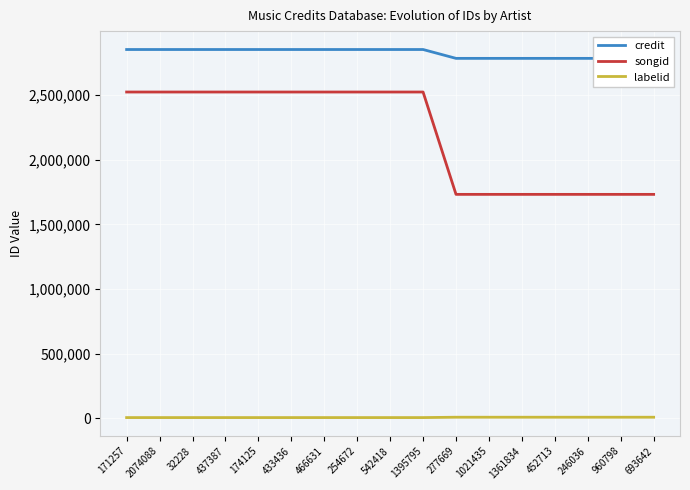

At which category is the sum across all series the highest?

171257